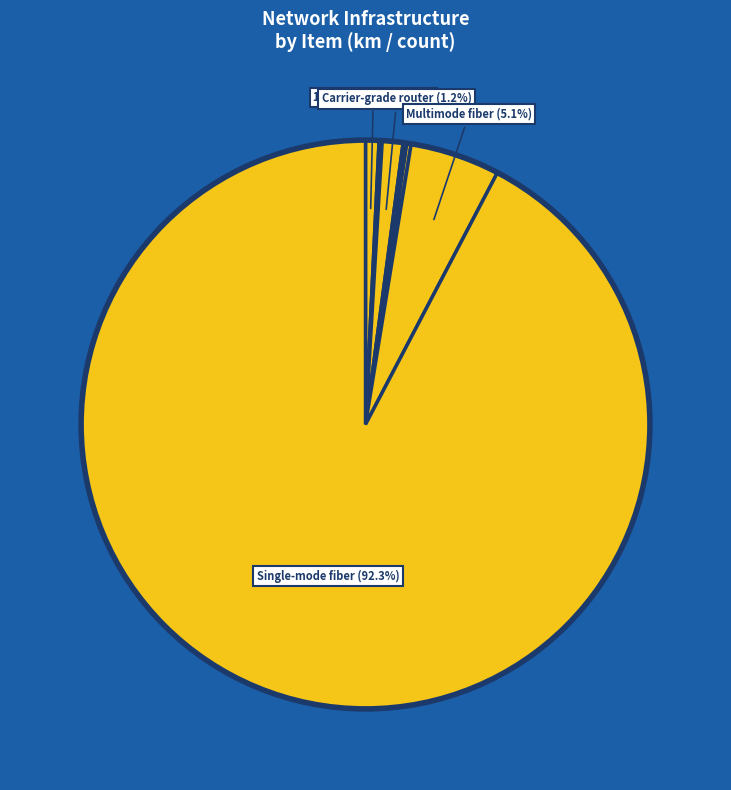

Which category accounts for the majority?

Single-mode fiber